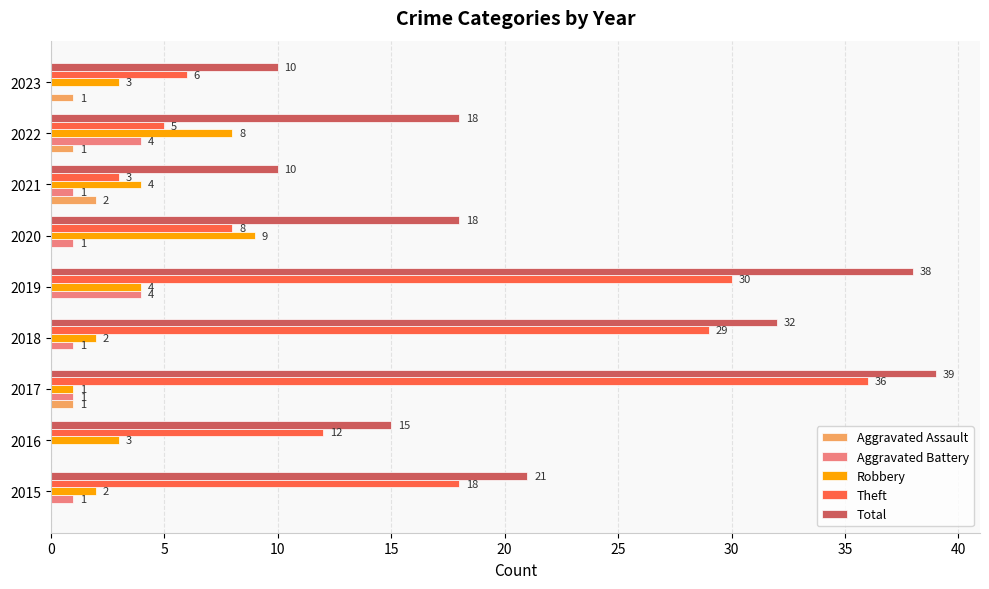

What value does the Robbery series have at 2016?

3